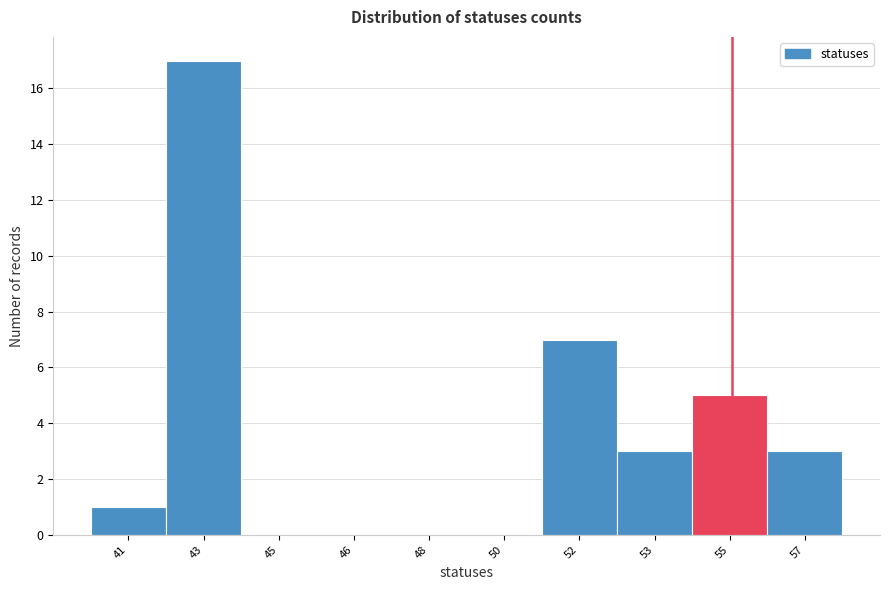

Reading right to left, extract all data points from this chart.

57=3	55=5	53=3	52=7	50=0	48=0	46=0	45=0	43=17	41=1